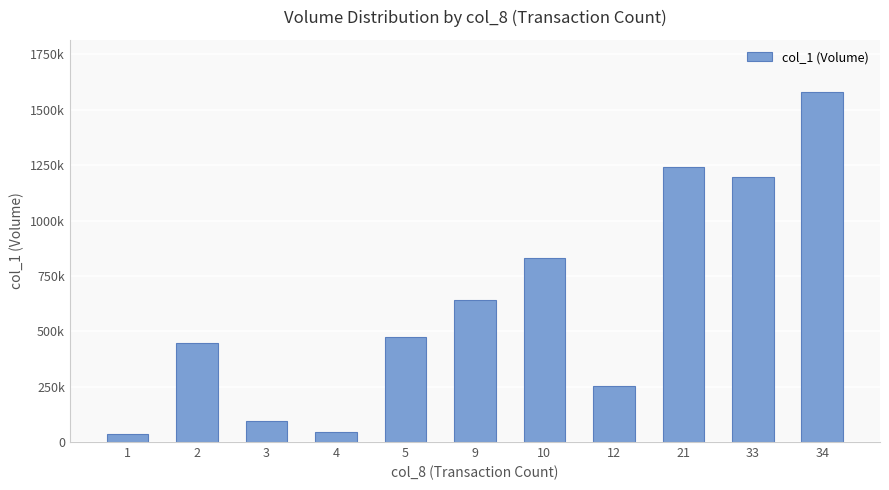

Rank the categories by value from highest to lowest.

34, 21, 33, 10, 9, 5, 2, 12, 3, 4, 1